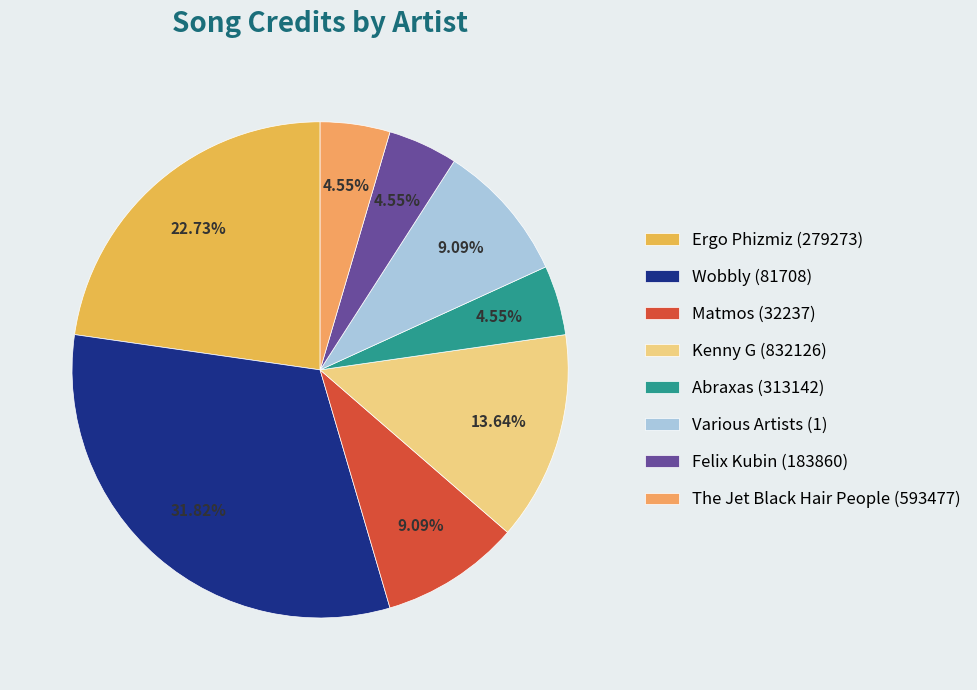

Count the number of slices in the pie.

8